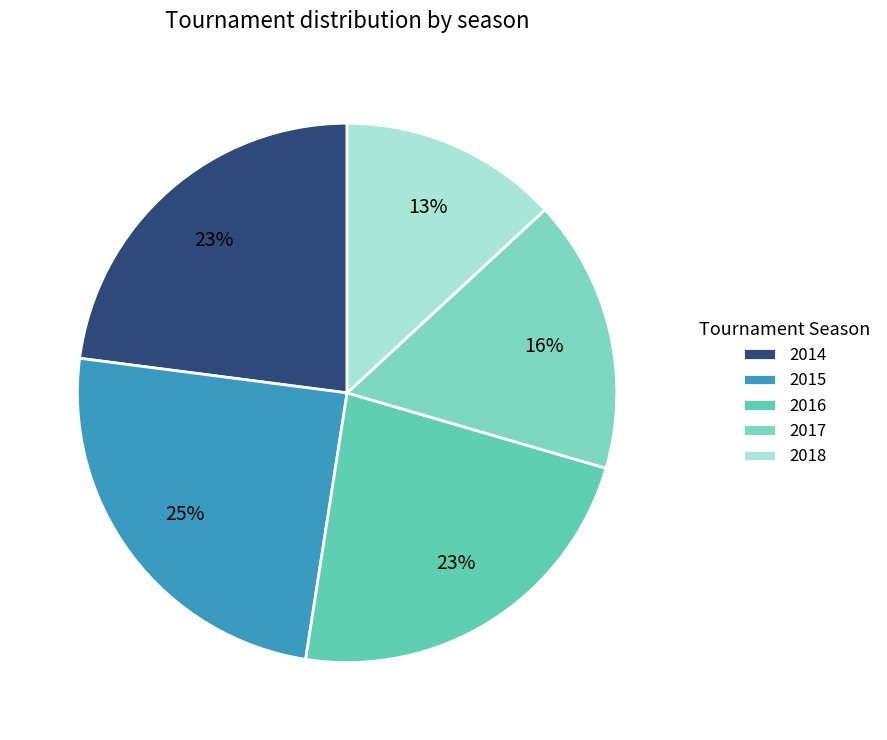

To the nearest percent, what portion does 2016 represent?

23%